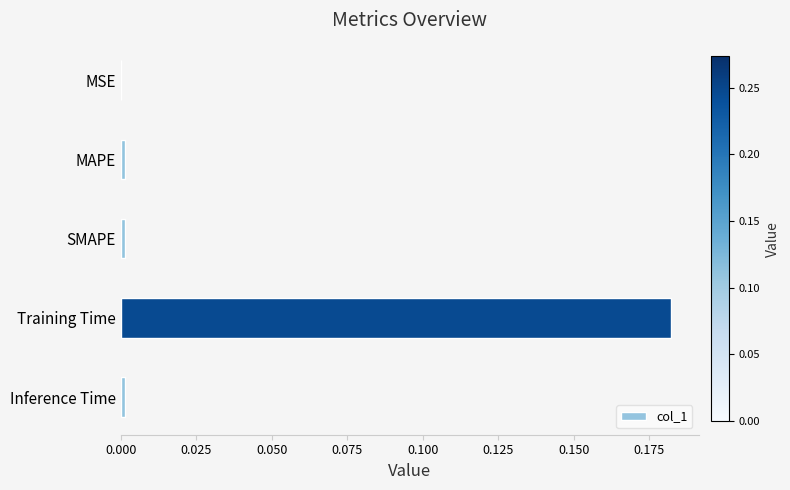

The chart shows a value of 0.0 at SMAPE. True or false?

True